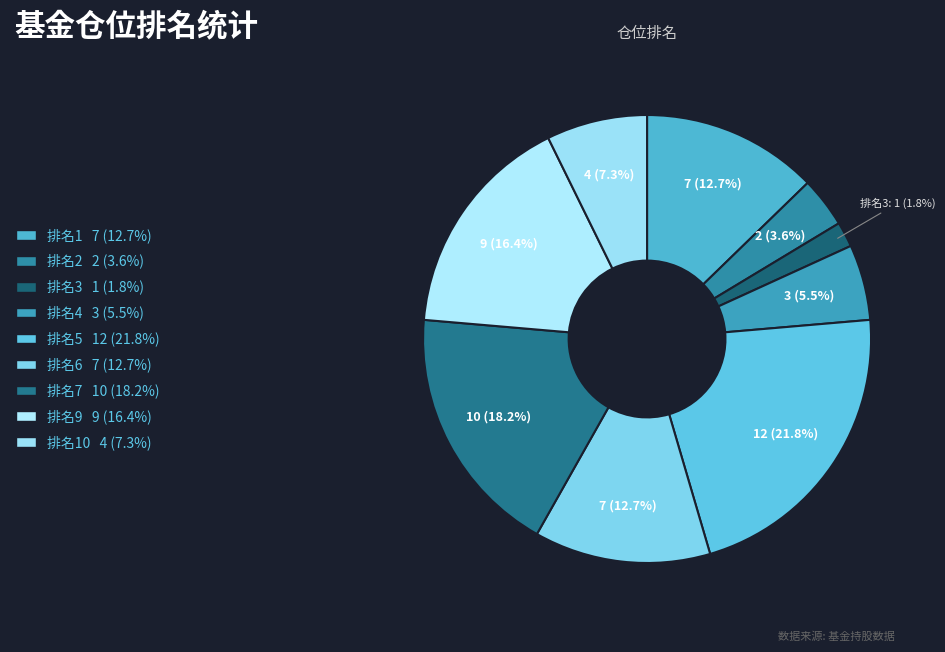

Does any single category account for the majority?

No